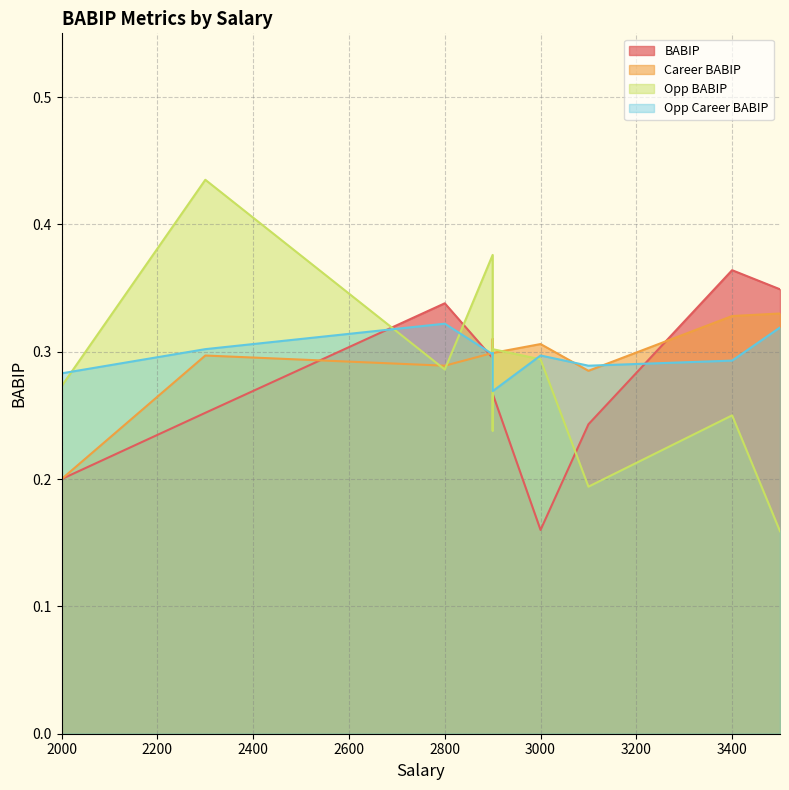

Which series changed the most between 3000 and 2800?

BABIP